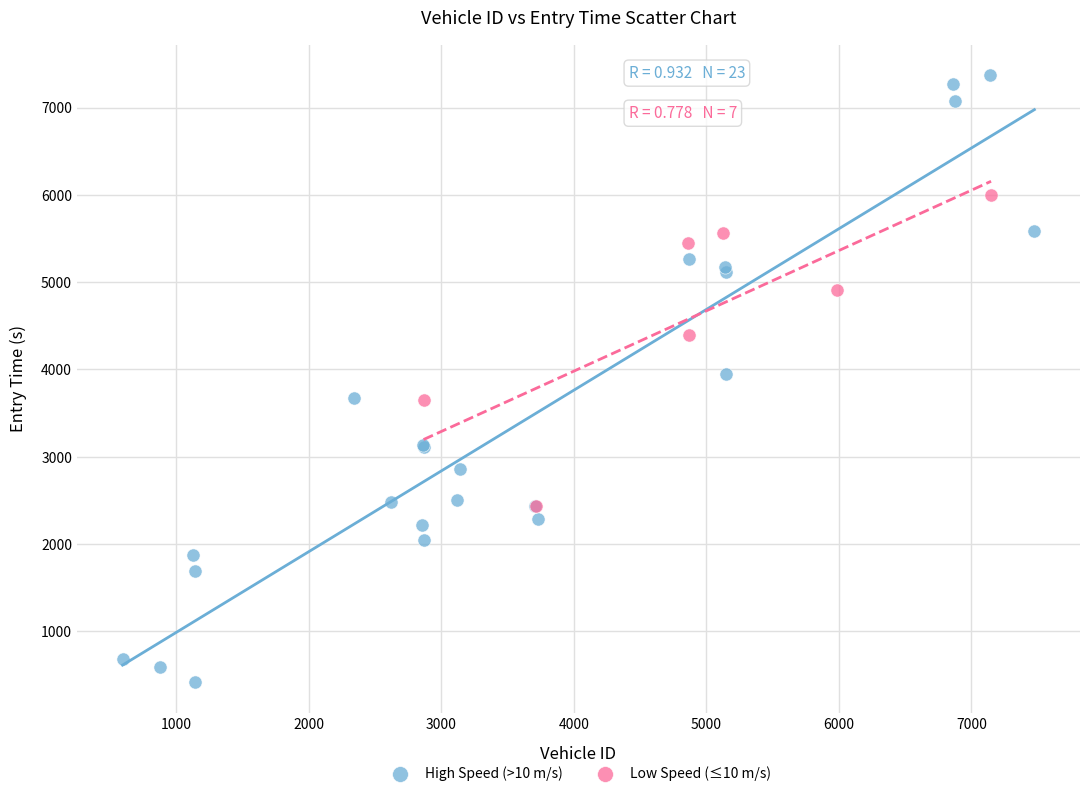

What are all the series names shown in the legend?

High Speed (>10 m/s), Low Speed (≤10 m/s)